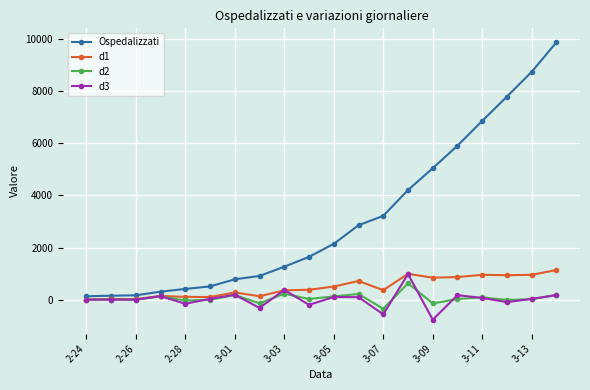

Which series has the largest total across all categories?

Ospedalizzati